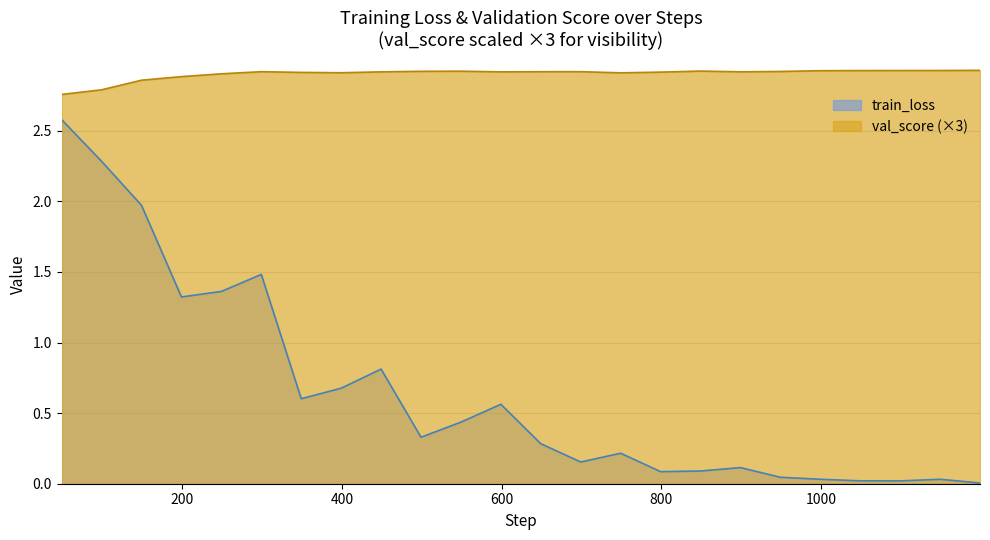

Does the chart have visible grid lines?

Yes